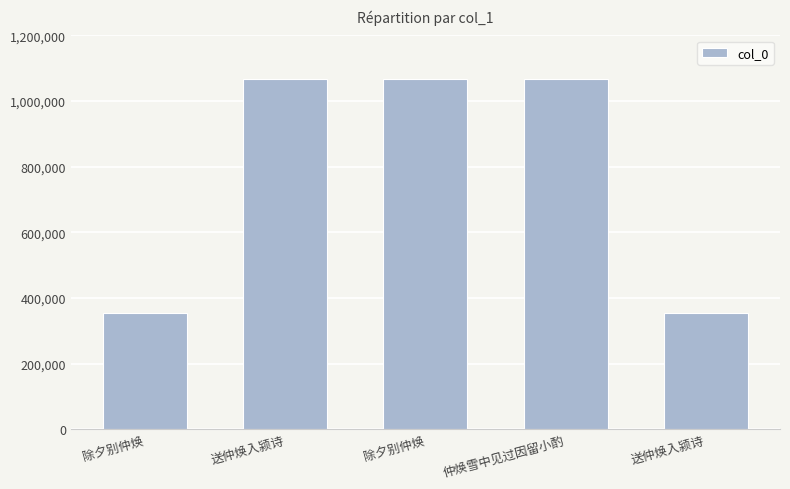

What is the difference between the values at 送仲焕入颍诗 and 送仲焕入颍诗?

712479